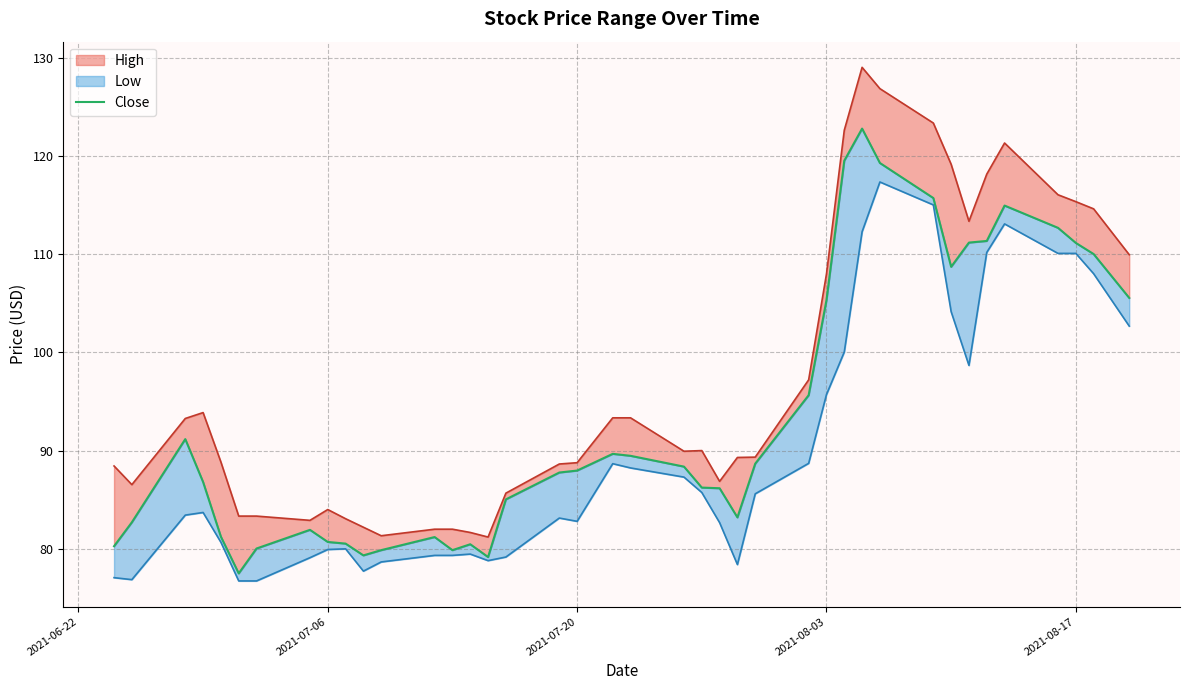

What is the approximate value at 2021-07-06?

80.7